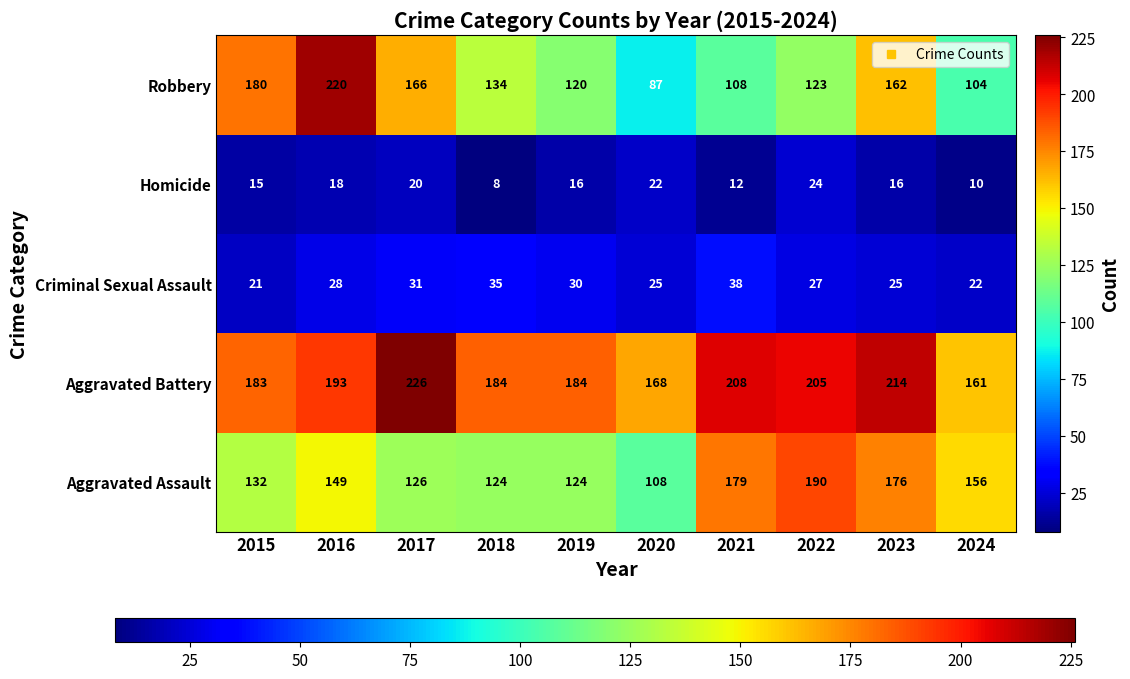

What is the smallest value displayed?

8